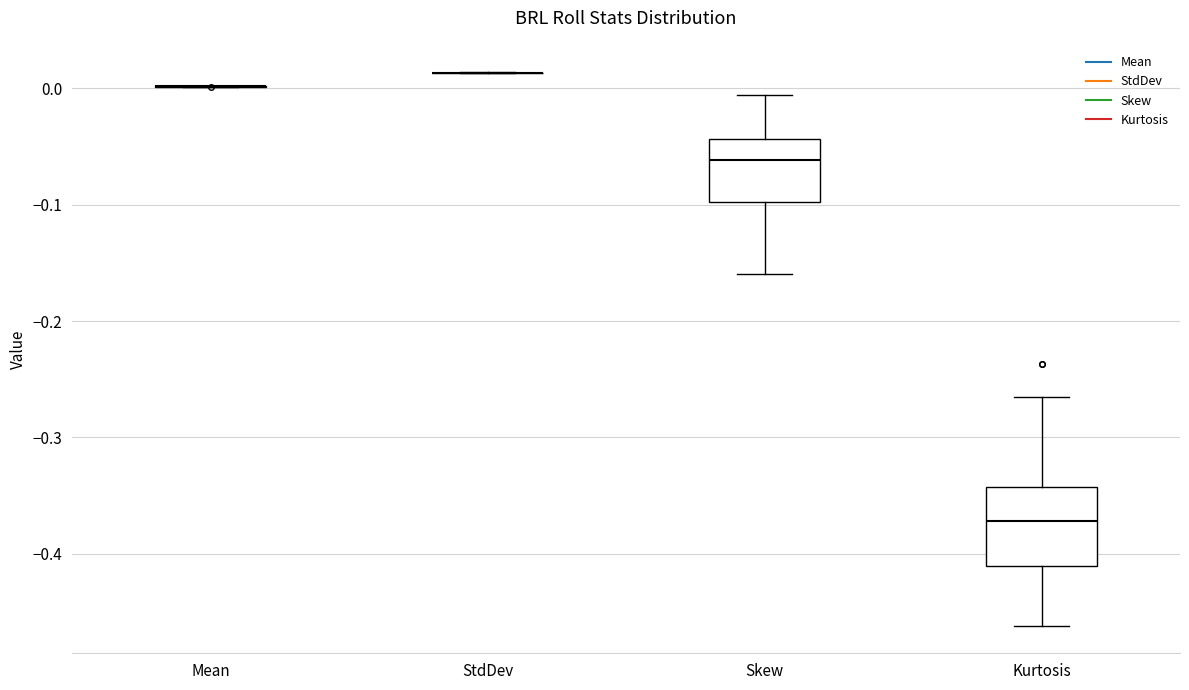

Reading left to right, read every box against the y-axis: the position of its median line, the range the box covers, and the ends of its whiskers. The values are not printed on the chart, so give them approximately, as read against the axis.

Mean: box collapsed to a line at 0.00, whiskers 0.00 to 0.00
StdDev: box collapsed to a line at 0.01, whiskers 0.01 to 0.01
Skew: median -0.06, box -0.10 to -0.04, whiskers -0.16 to -0.01
Kurtosis: median -0.37, box -0.41 to -0.34, whiskers -0.46 to -0.27